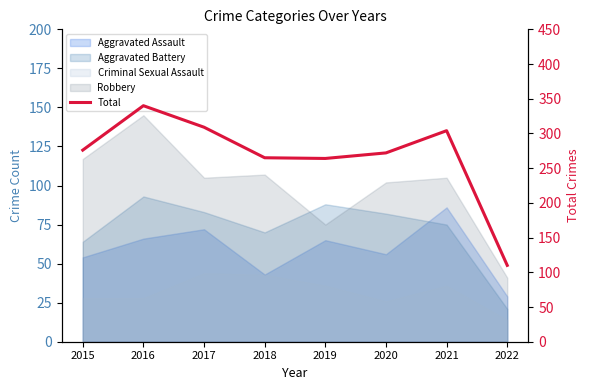

Which label corresponds to the largest value in the chart?

2016